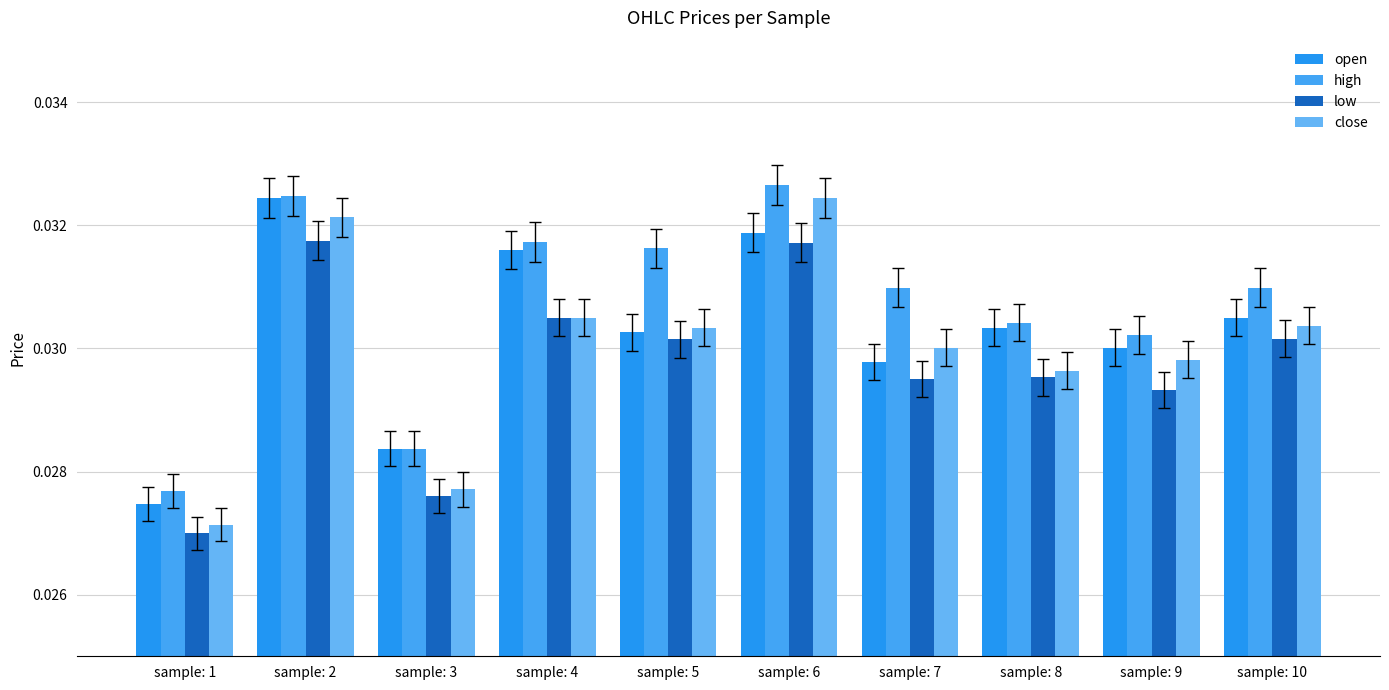

How many categories are shown in the chart?

10